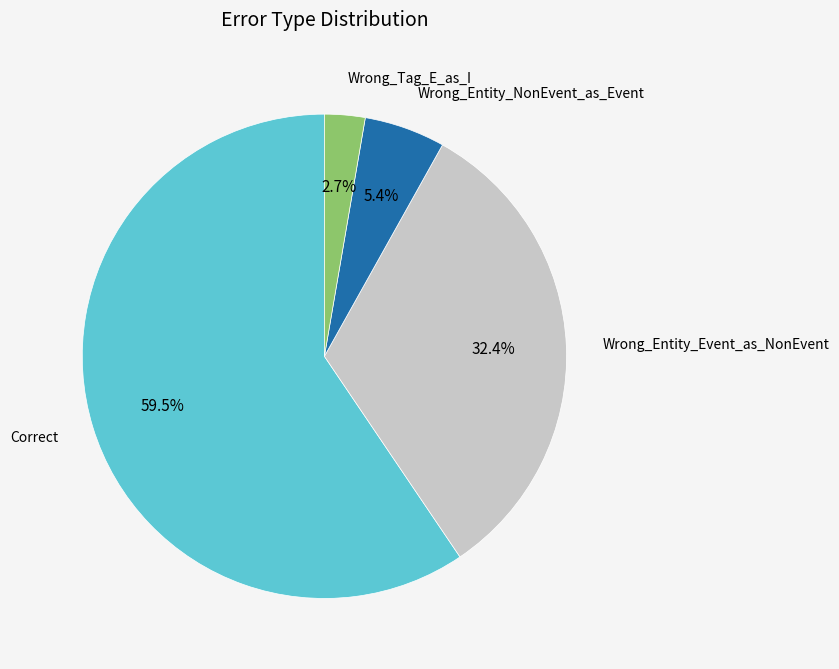

Is there any slice that represents more than half of the pie?

Yes